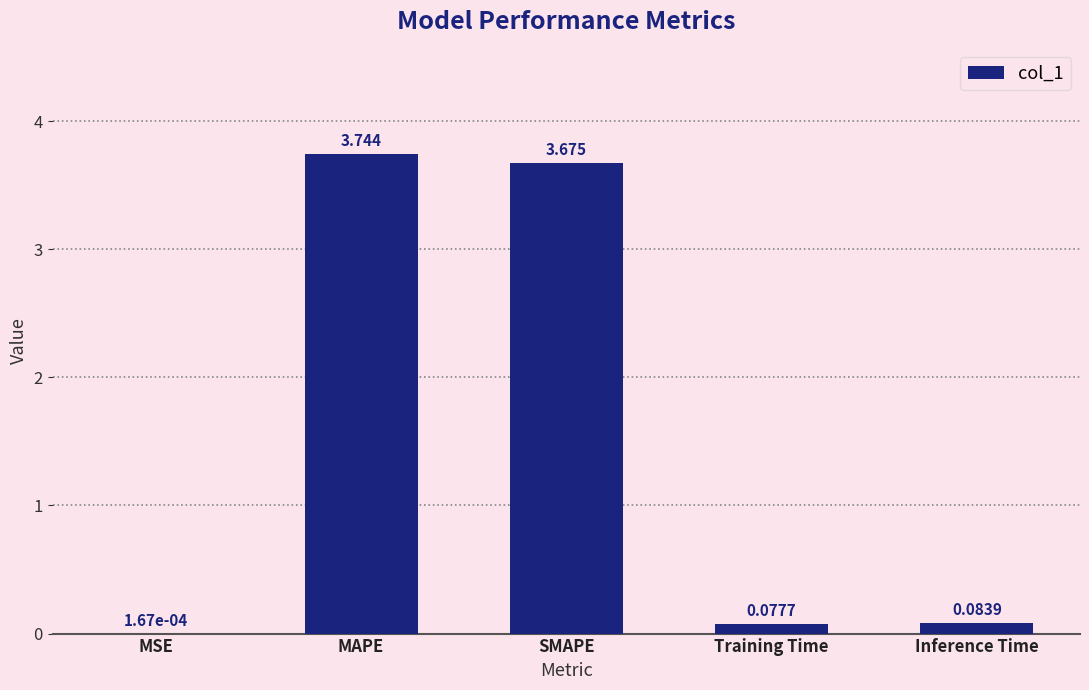

Which category has the highest value across all series?

MAPE